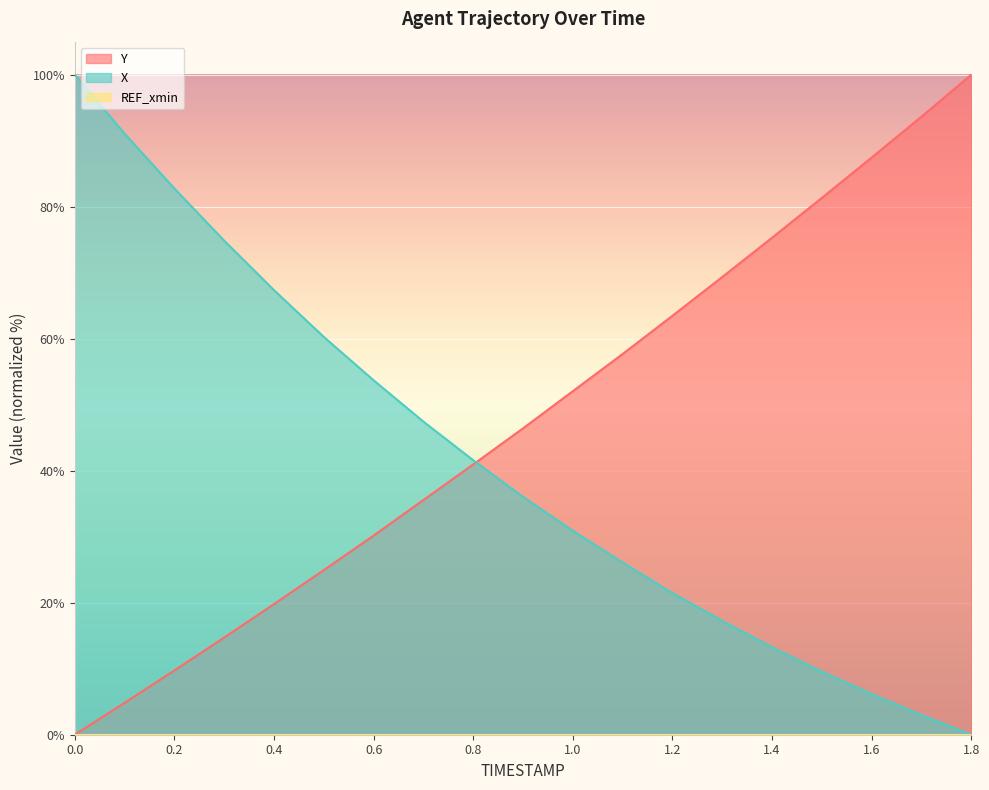

What is the label of the 18th point from the left?

1.7